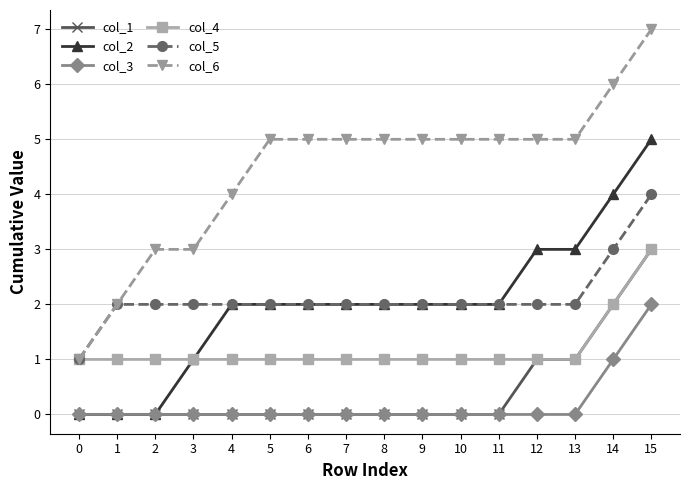

Reading right to left, transcribe all the data shown in this chart.

col_1: 3	2	1	1	0	0	0	0	0	0	0	0	0	0	0	0
col_2: 5	4	3	3	2	2	2	2	2	2	2	2	1	0	0	0
col_3: 2	1	0	0	0	0	0	0	0	0	0	0	0	0	0	0
col_4: 3	2	1	1	1	1	1	1	1	1	1	1	1	1	1	1
col_5: 4	3	2	2	2	2	2	2	2	2	2	2	2	2	2	1
col_6: 7	6	5	5	5	5	5	5	5	5	5	4	3	3	2	1